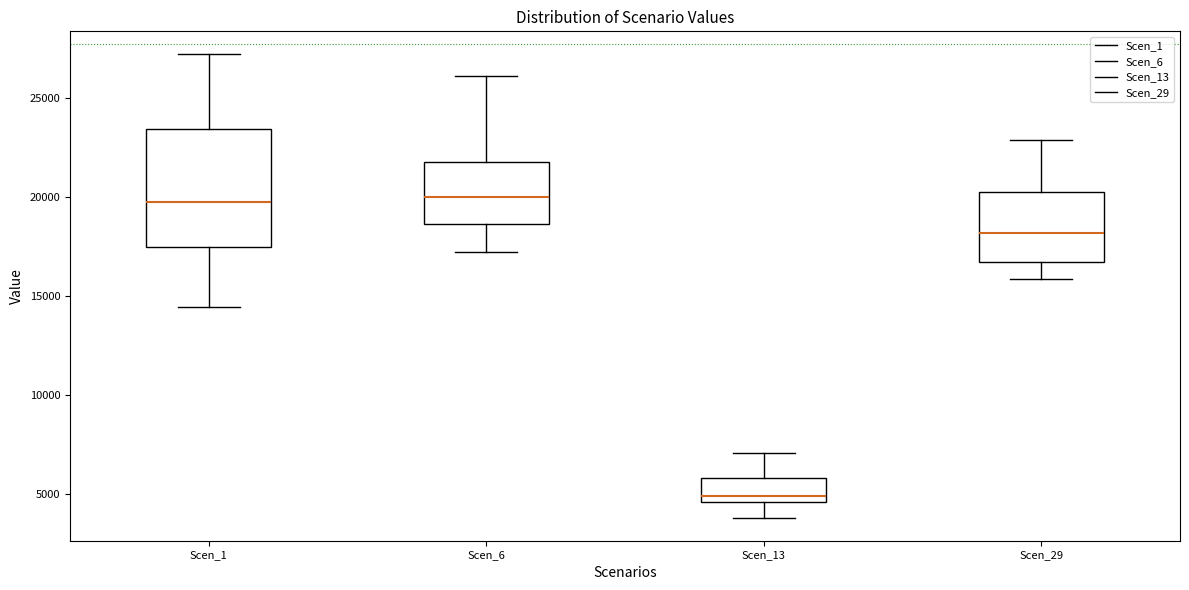

Reading left to right, transcribe this box plot: for each box, give where its median line is, the range the box spans, and where its two whiskers end, as read against the y-axis. The values are not printed on the chart, so give them approximately, as read against the axis.

Scen_1: median 20000, box 17500 to 23500, whiskers 14500 to 27000
Scen_6: median 20000, box 18500 to 22000, whiskers 17000 to 26000
Scen_13: median 5000, box 4500 to 6000, whiskers 4000 to 7000
Scen_29: median 18000, box 16500 to 20500, whiskers 16000 to 23000